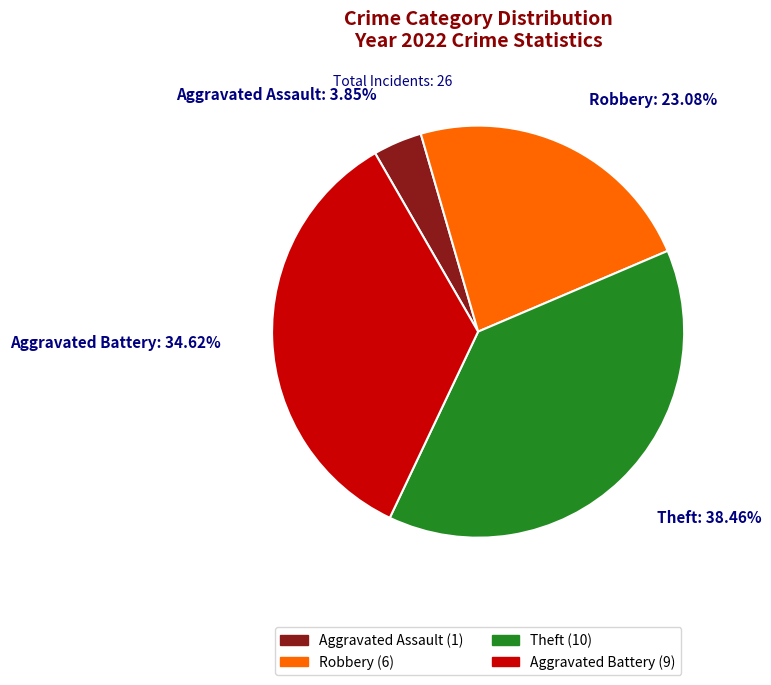

Does Theft account for over 50% of the chart?

No